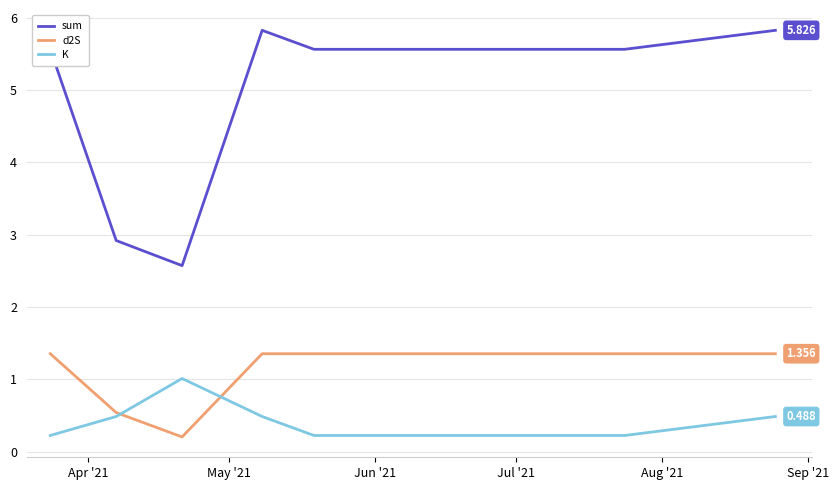

True or false: sum and d2S cross at least once.

False